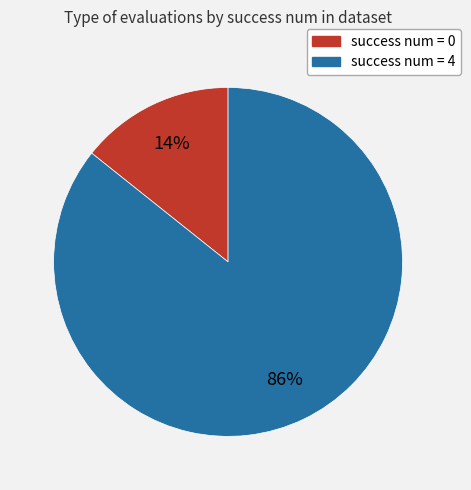

To the nearest percent, what is the average slice percentage?

50%